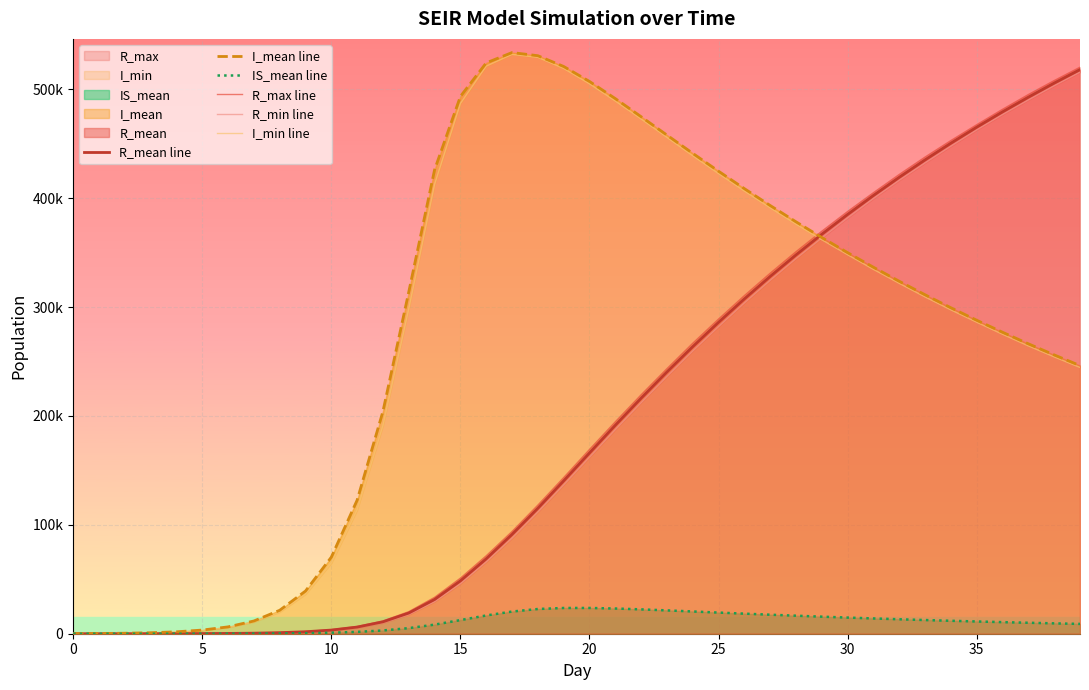

At 23, list the series in order from smallest to largest.

IS_mean line, R_min line, R_mean line, R_max line, I_min line, I_mean line